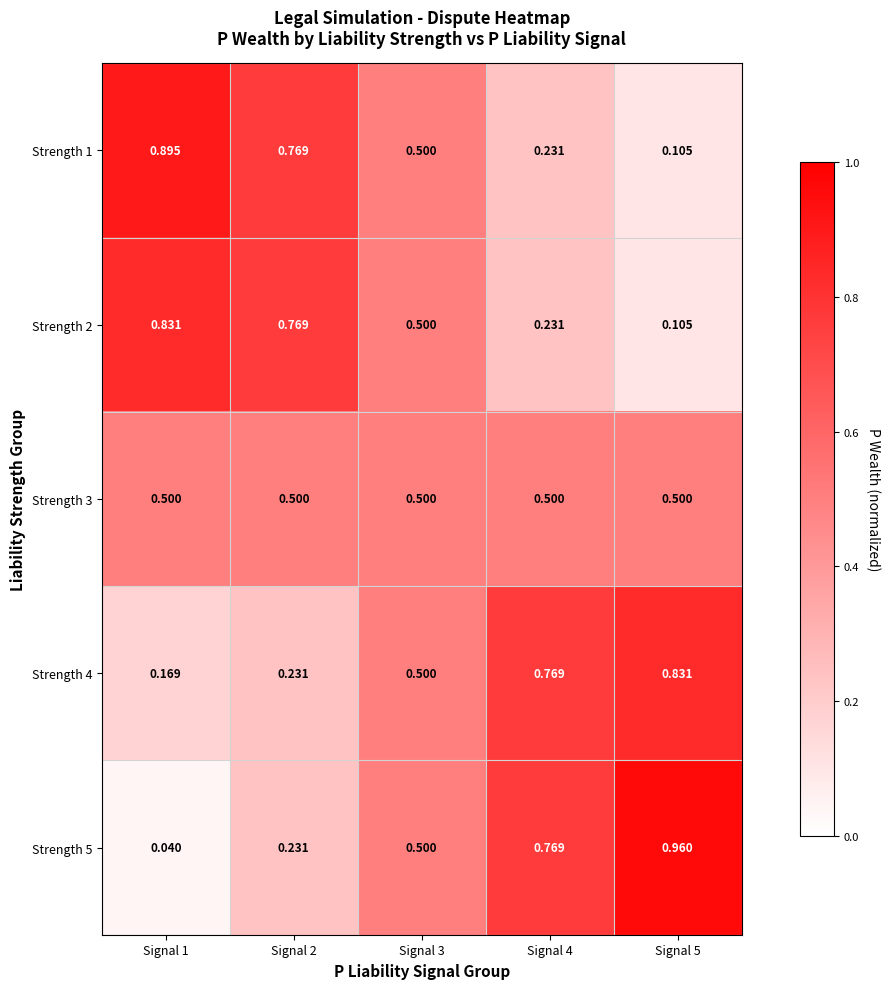

How many distinct data groups are displayed?

5